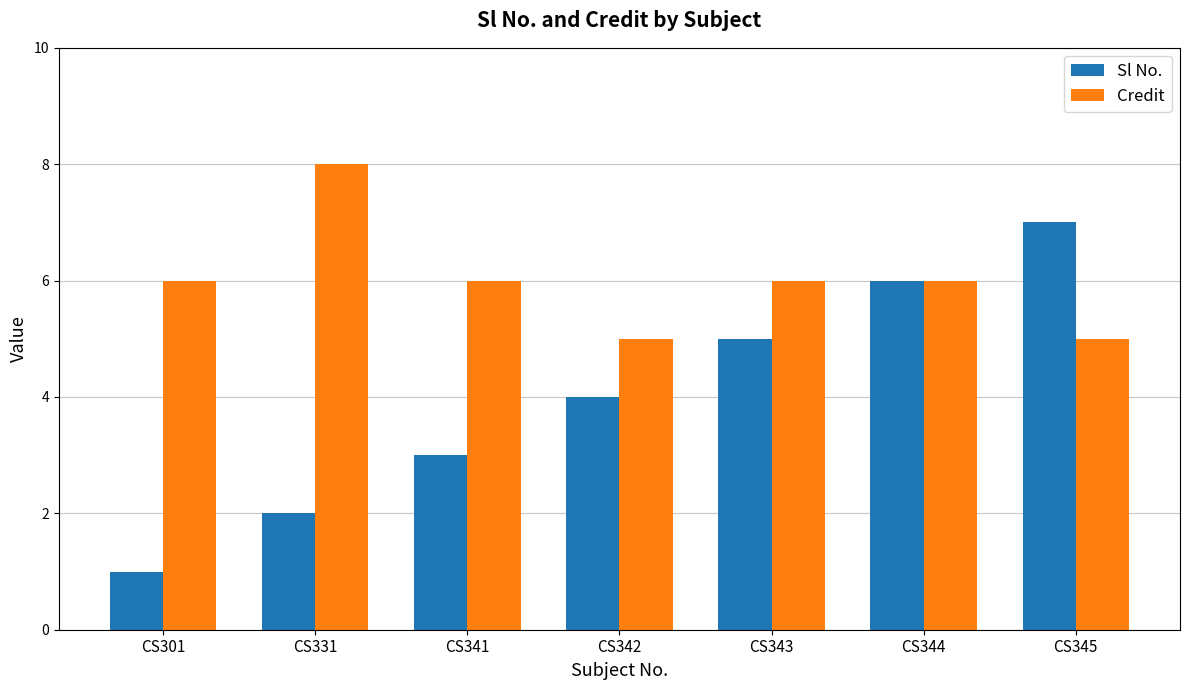

What is the difference between the maximum and minimum values in the Credit series?

3